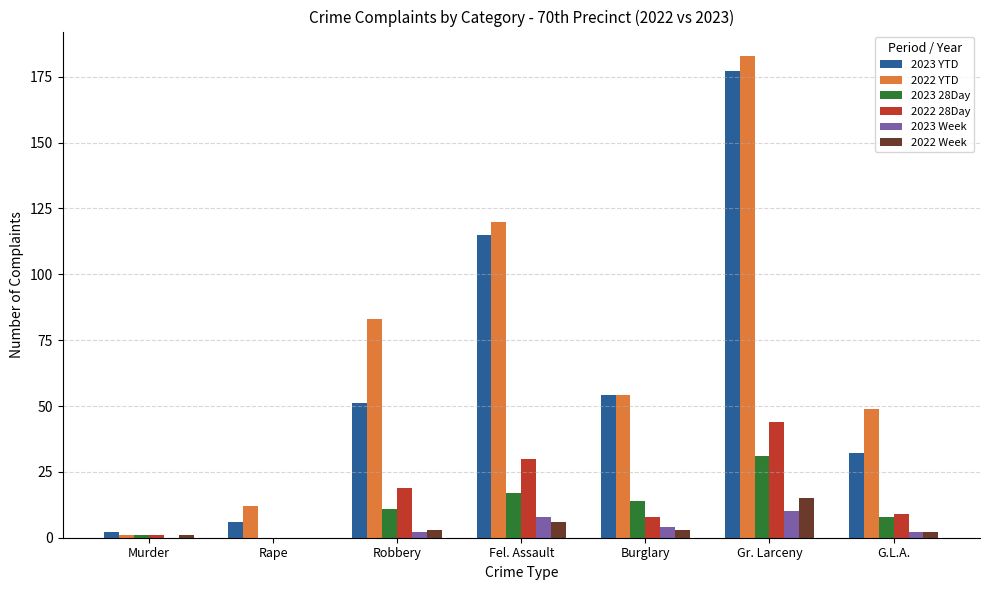

Which category has the highest value across all series?

Gr. Larceny